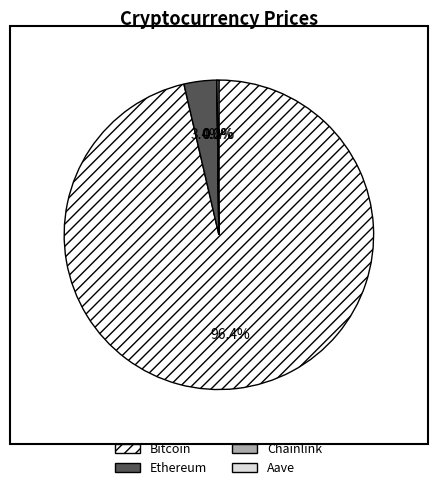

What is the largest slice in the pie chart?

Bitcoin